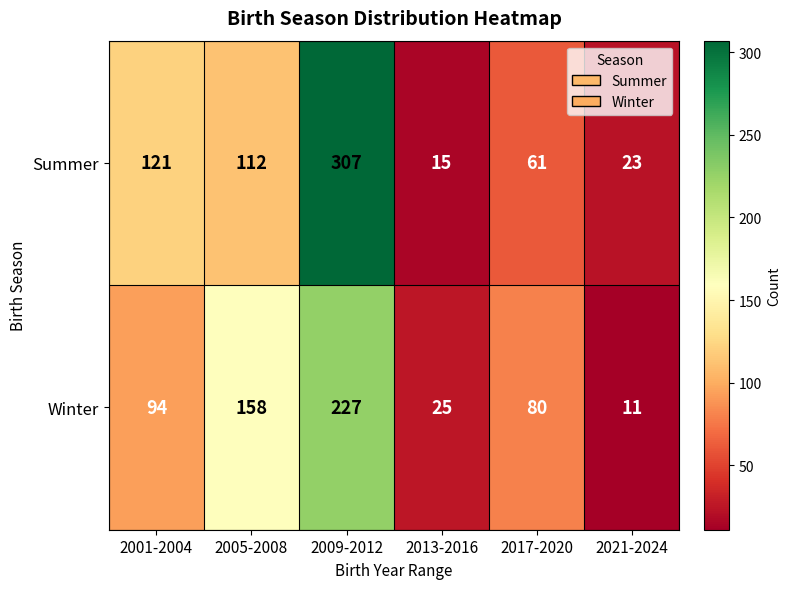

Rank the series at 2013-2016 from lowest to highest value.

Summer, Winter